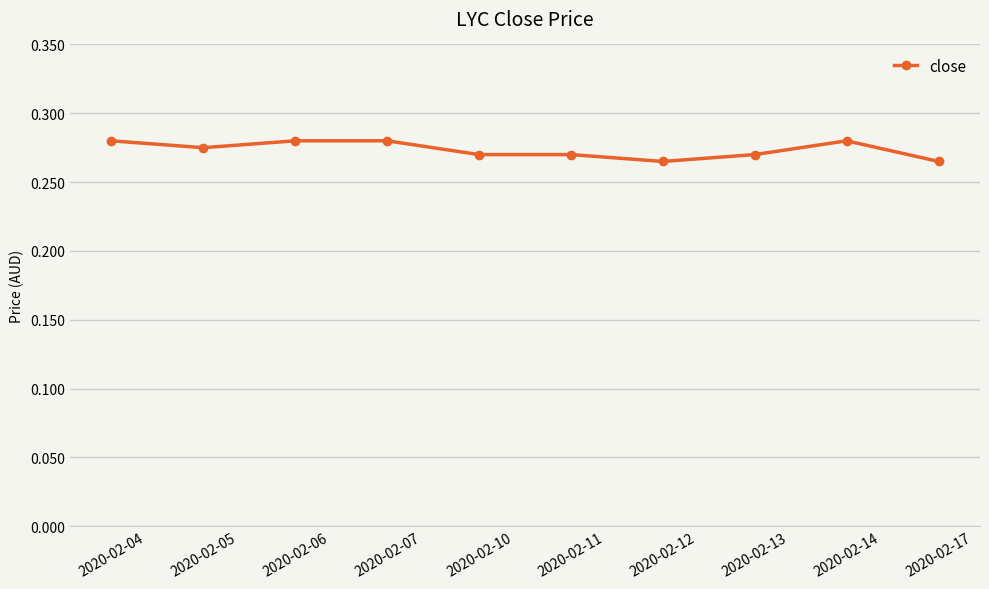

Count the values in the range 0 to 1.

10